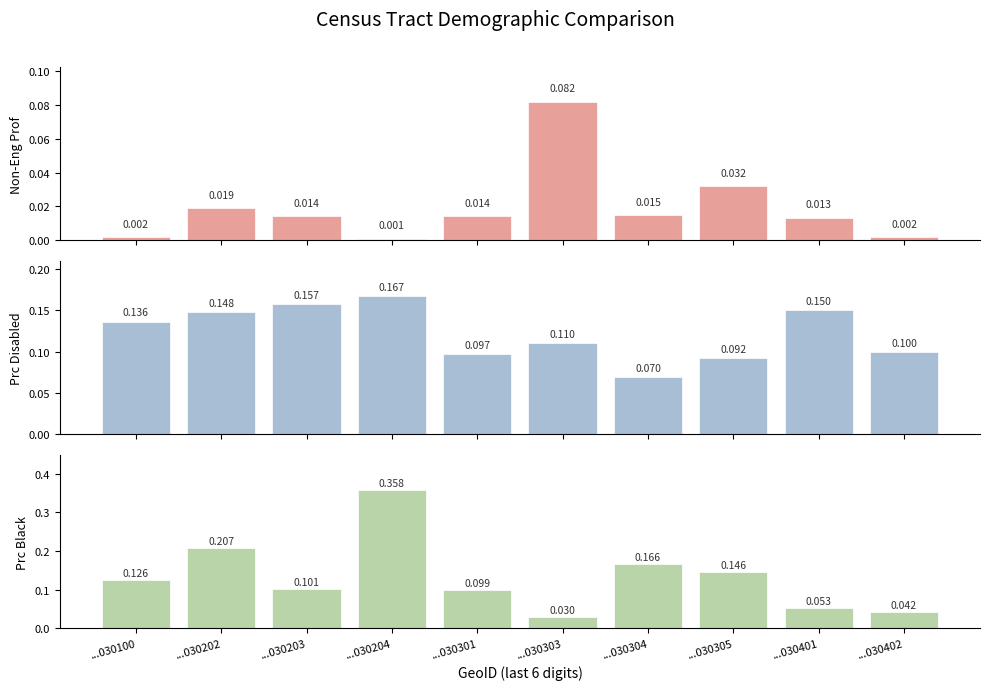

Which series changed the most between ...030204 and ...030402?

prc_black